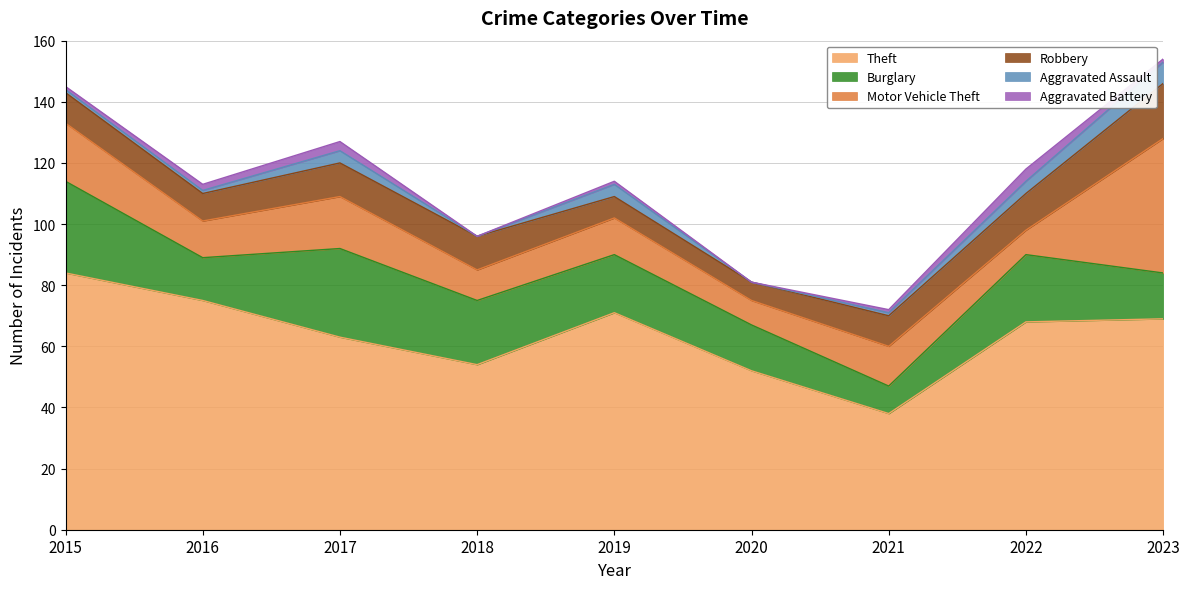

Is the value of Robbery at 2020 greater than the value of Burglary at 2022?

No